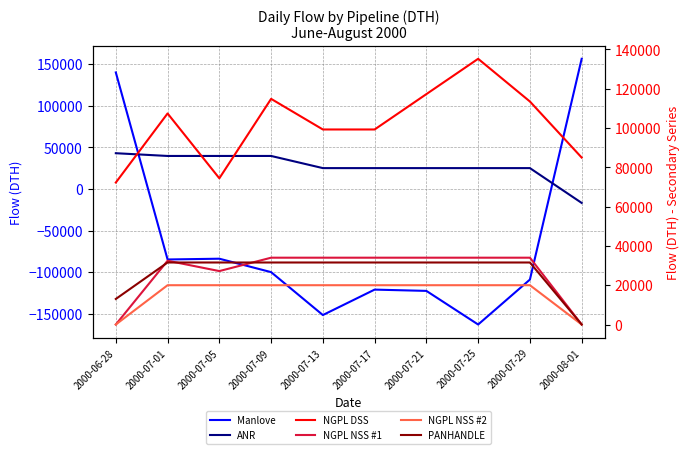

What is the total value across all series at 2000-07-25?

82785